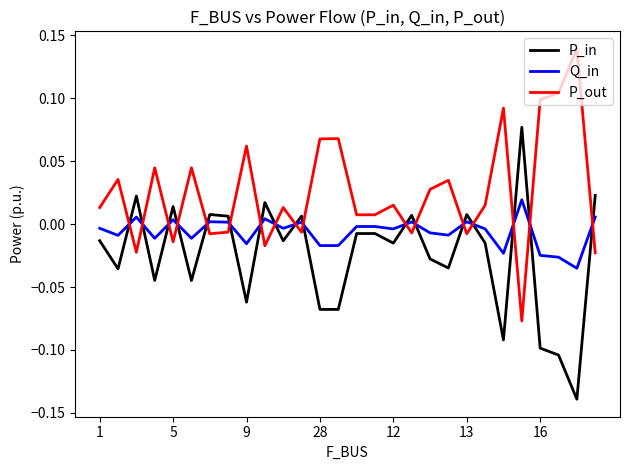

List the series in order of their peak value, highest first.

P_out, P_in, Q_in